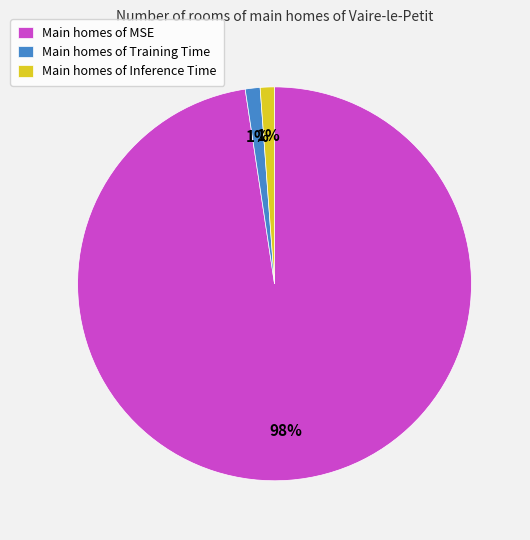

Between Main homes of MSE and Main homes of Inference Time, which is larger?

Main homes of MSE